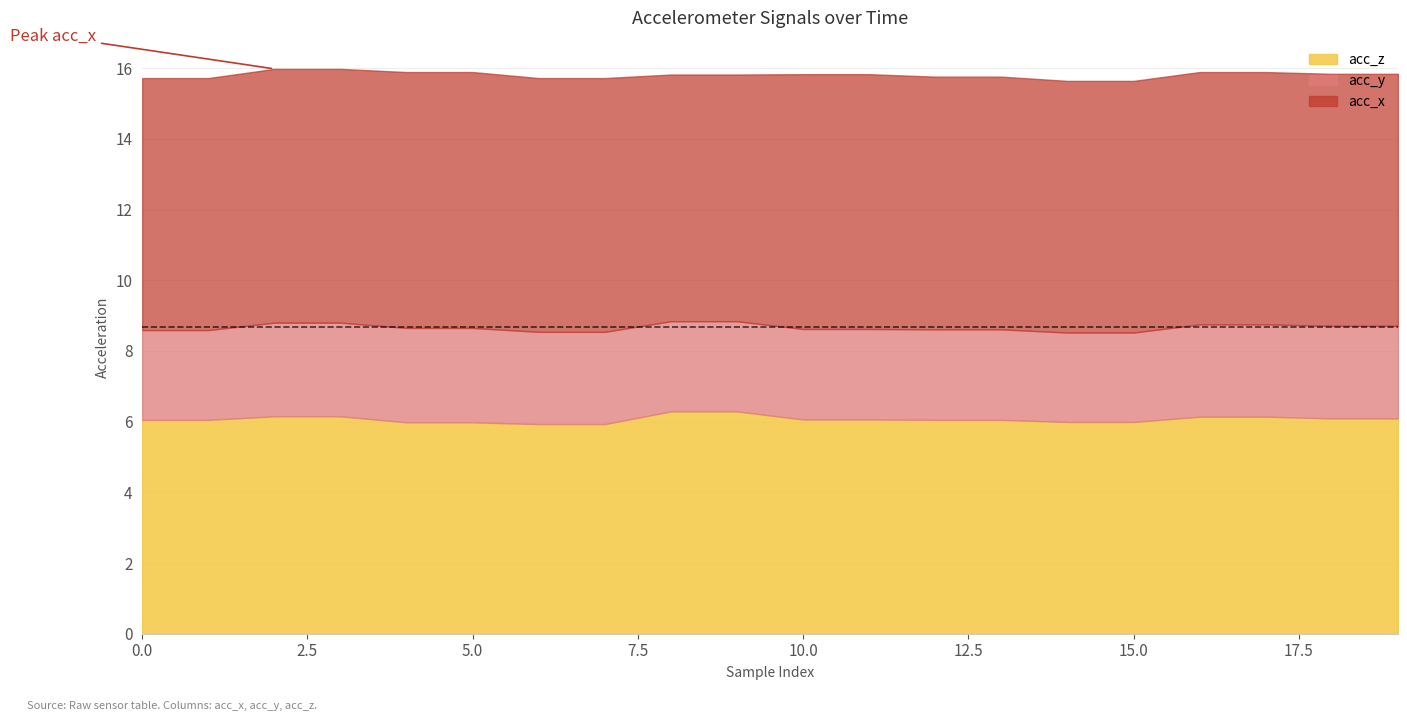

Is it true that acc_y equals 2.6 at 3?

True